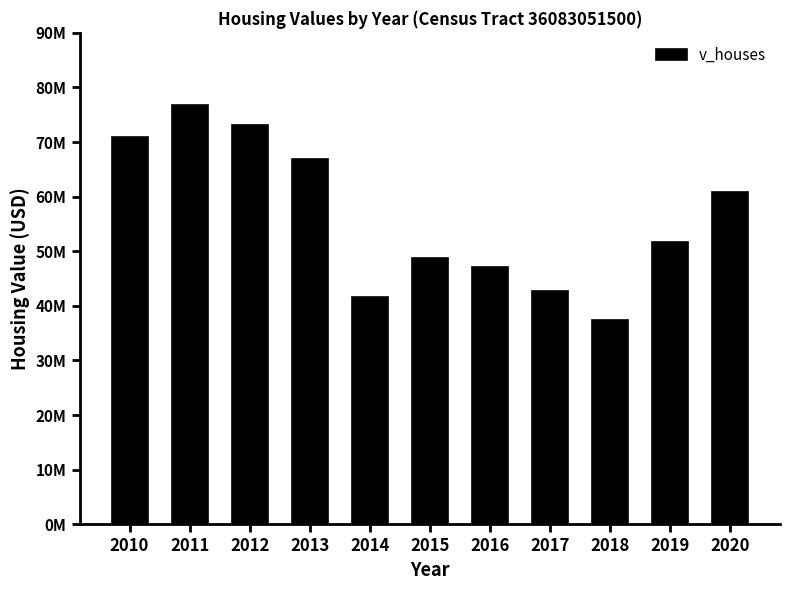

What is the greatest value displayed?

76870000